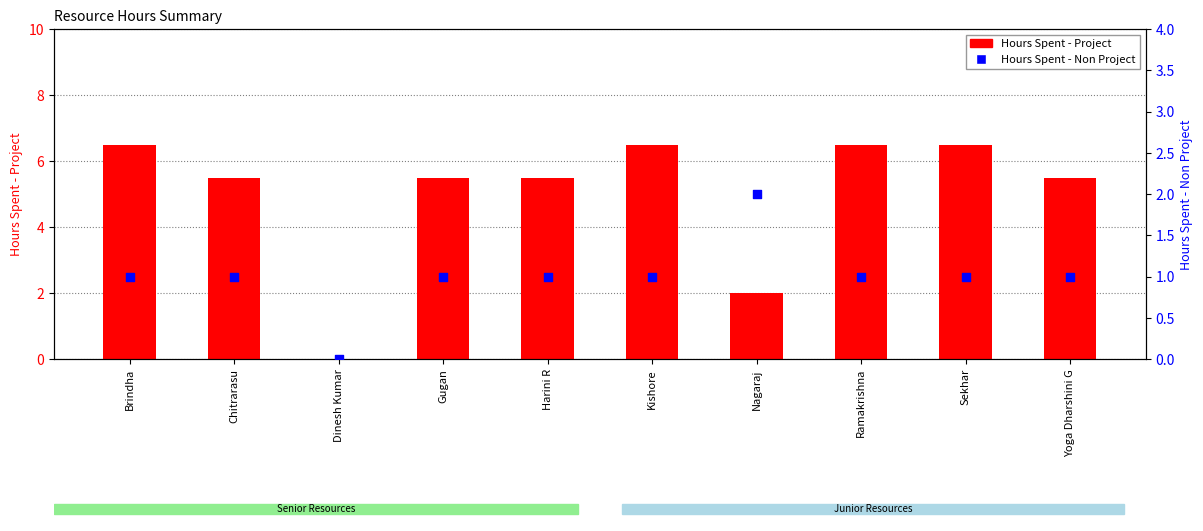

Which series has the widest spread of Y values?

Hours Spent - Project